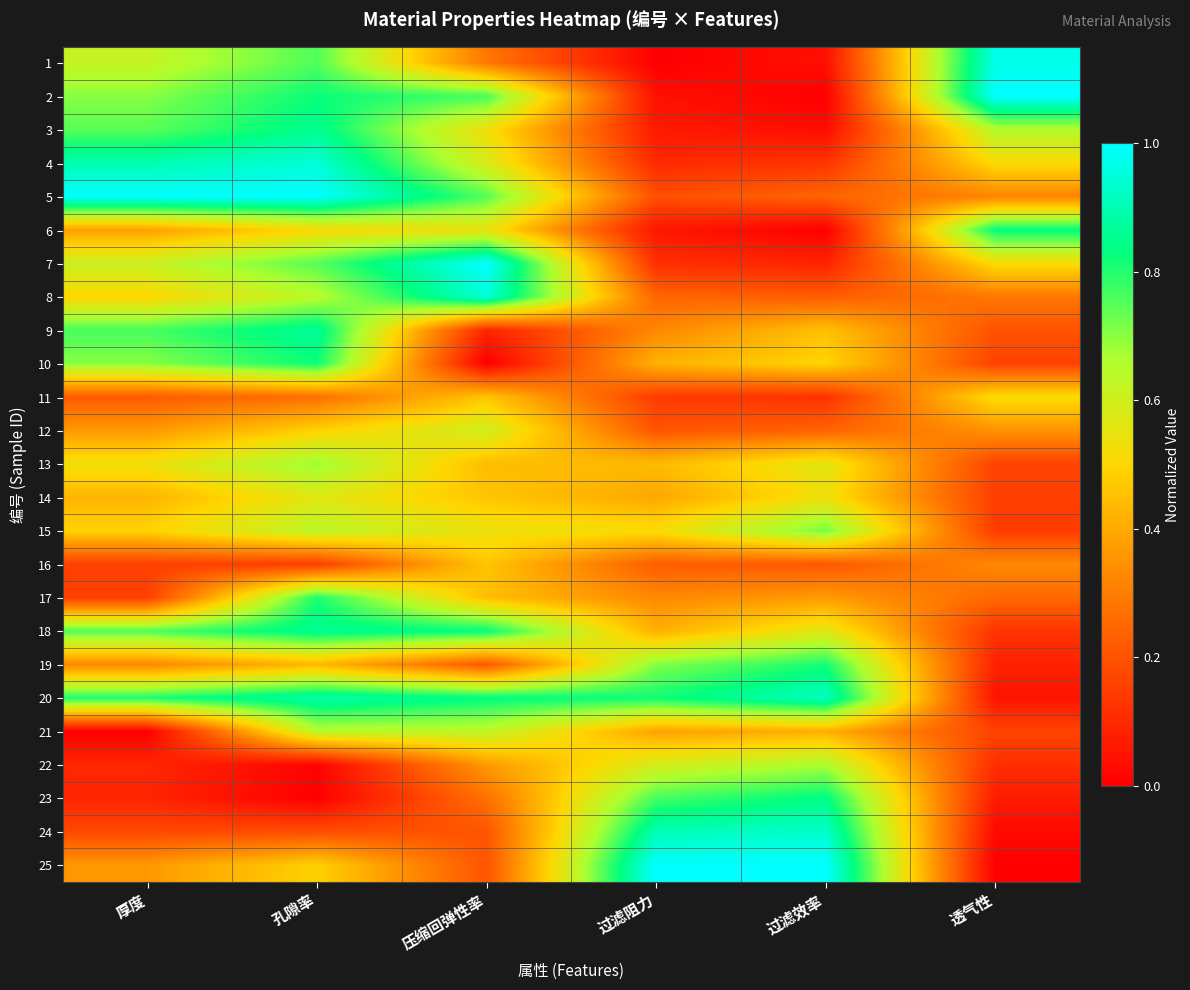

What is the total value across all series at 透气性?

8.0